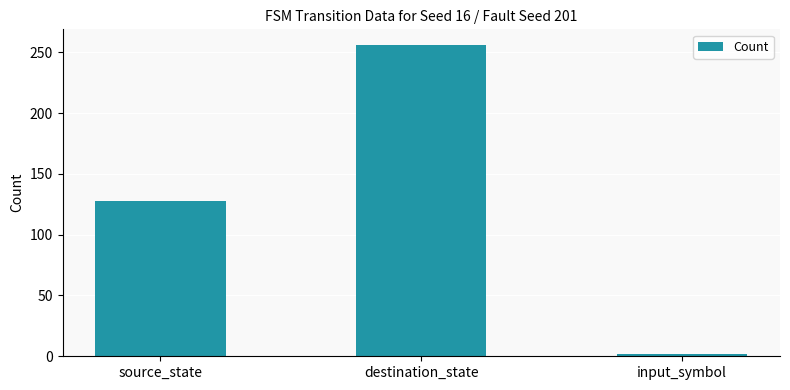

What is the value of the 2nd bar from the left?

256